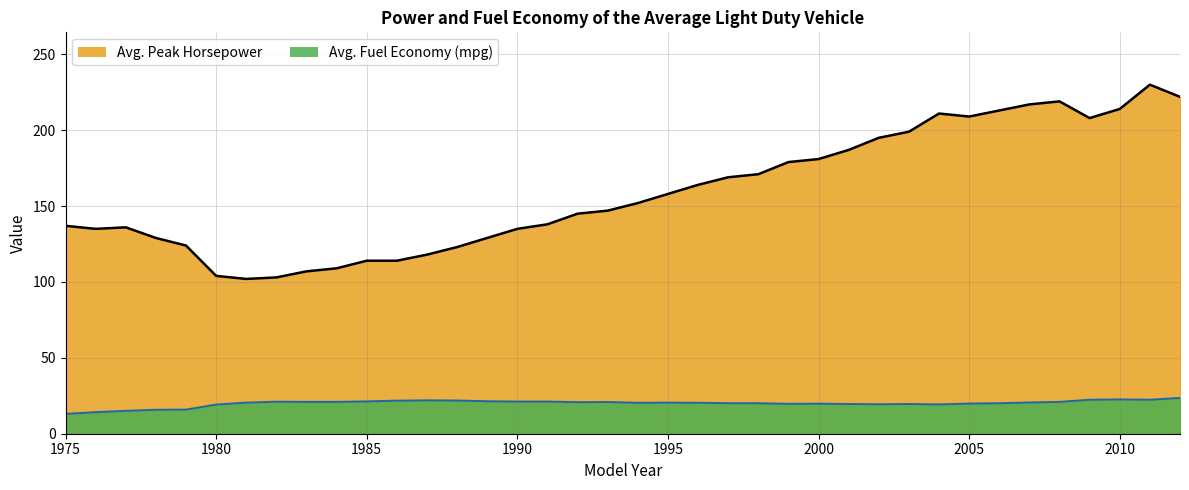

True or false: Avg. Fuel Economy (mpg) and Avg. Peak Horsepower cross at least once.

False